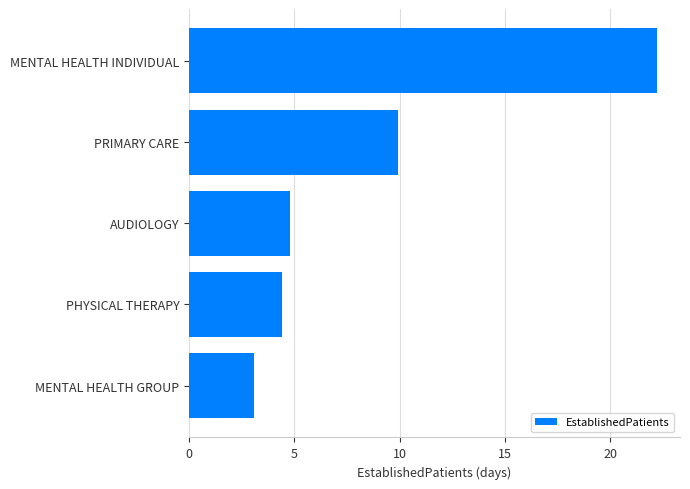

Reading bottom to top, what are all the values shown in this chart?

MENTAL HEALTH GROUP=3.1	PHYSICAL THERAPY=4.4	AUDIOLOGY=4.8	PRIMARY CARE=9.9	MENTAL HEALTH INDIVIDUAL=22.2